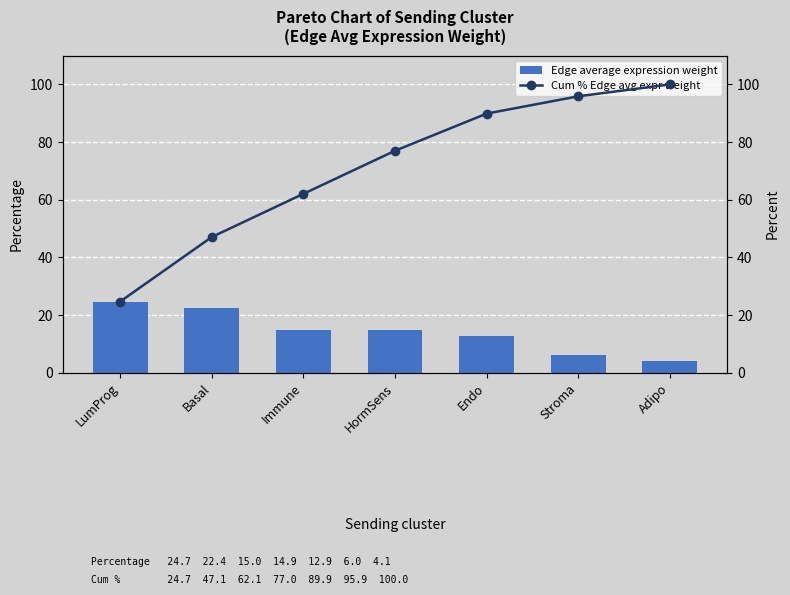

At how many categories does at least one series exceed 54?

5